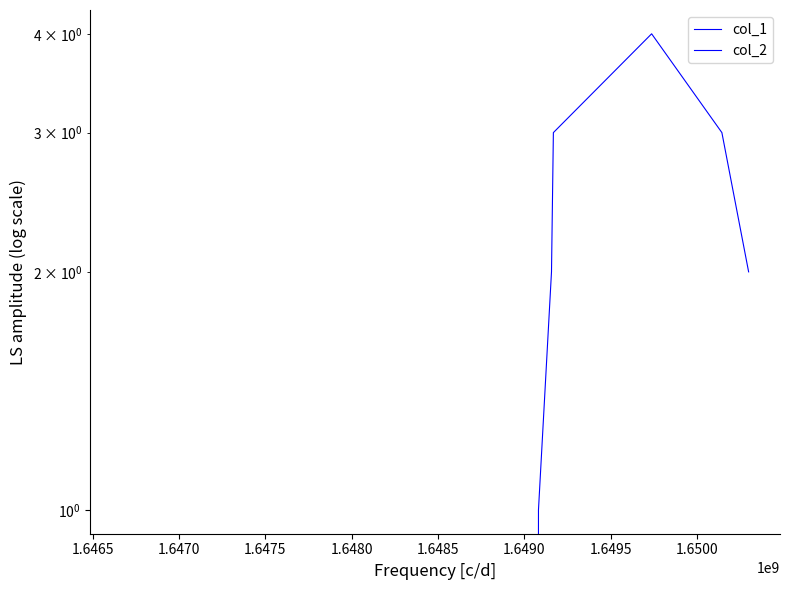

At how many categories does at least one series exceed 3?

1